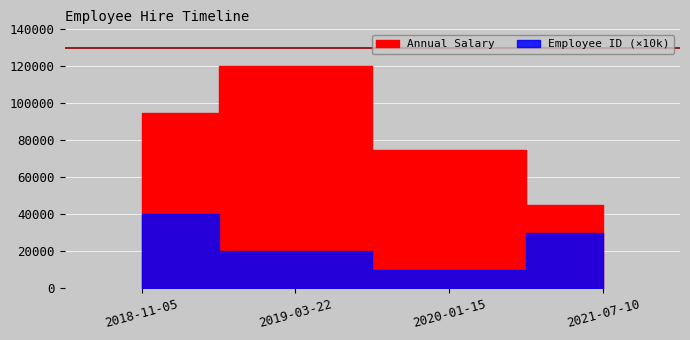

What is the average value of the Annual Salary series?

83750